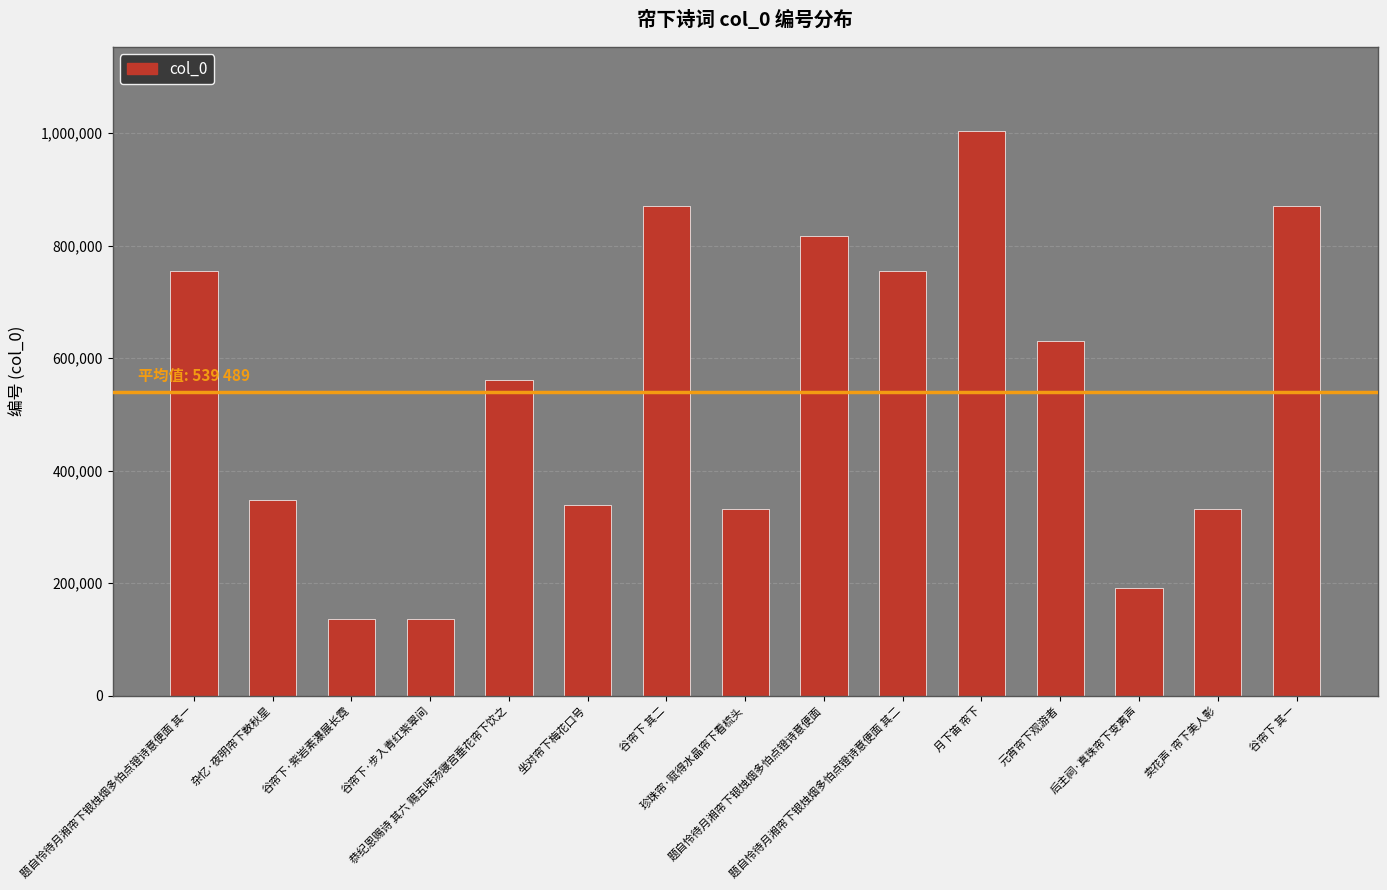

What is the difference between the maximum and minimum values?

866418